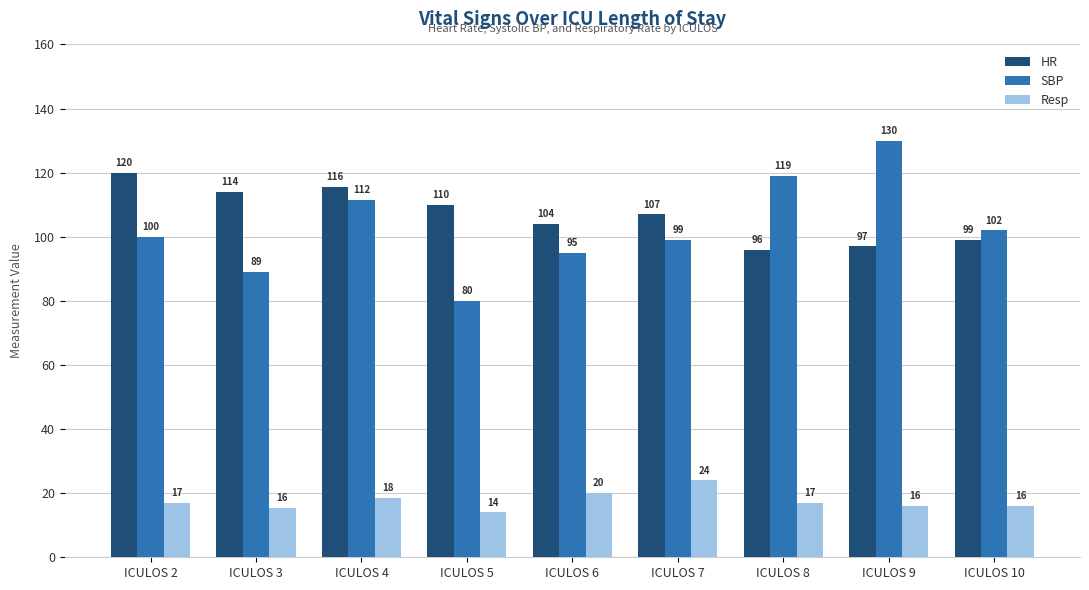

What is the sum of the HR values at ICULOS 10 and ICULOS 6?

203.0